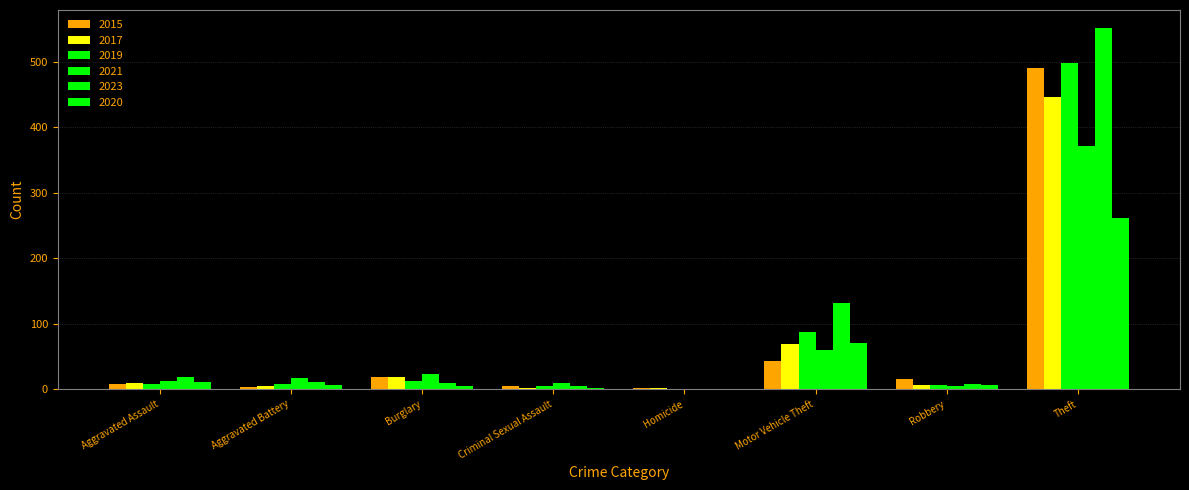

Which series has the largest total across all categories?

2023